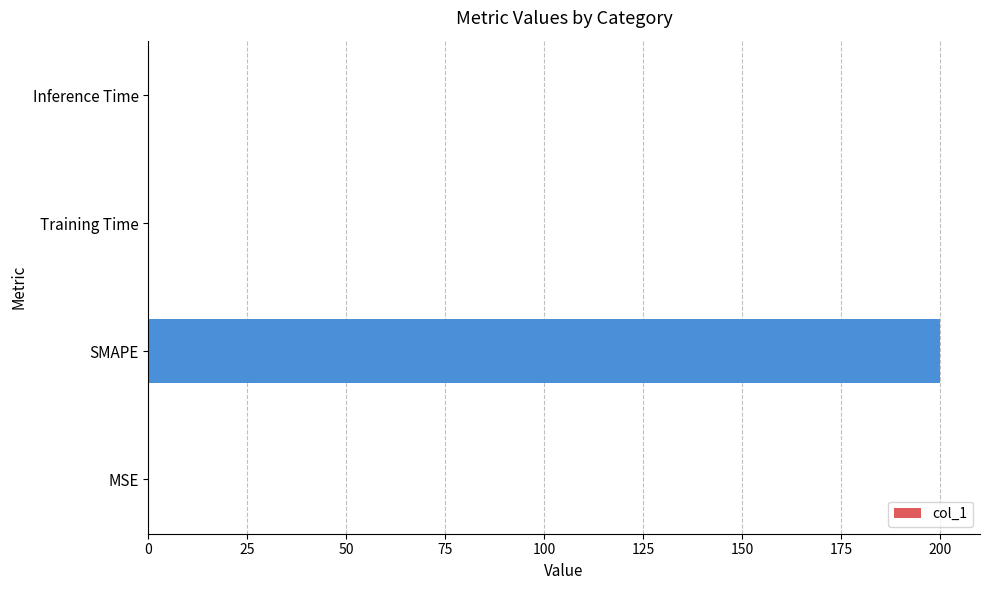

True or false: the data shows 0.0 at Inference Time.

True